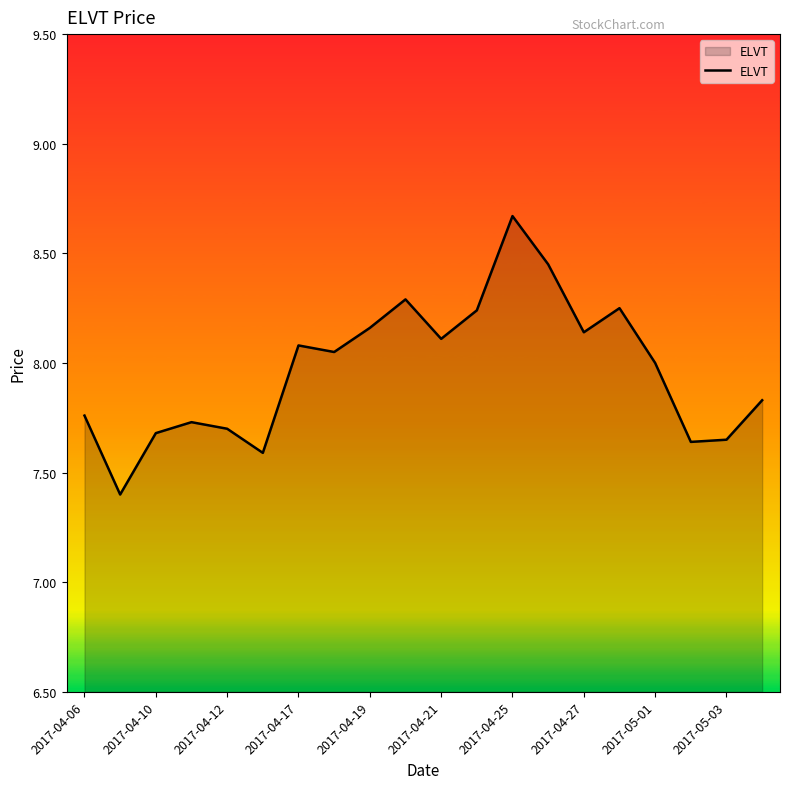

What is the greatest value displayed?

8.7